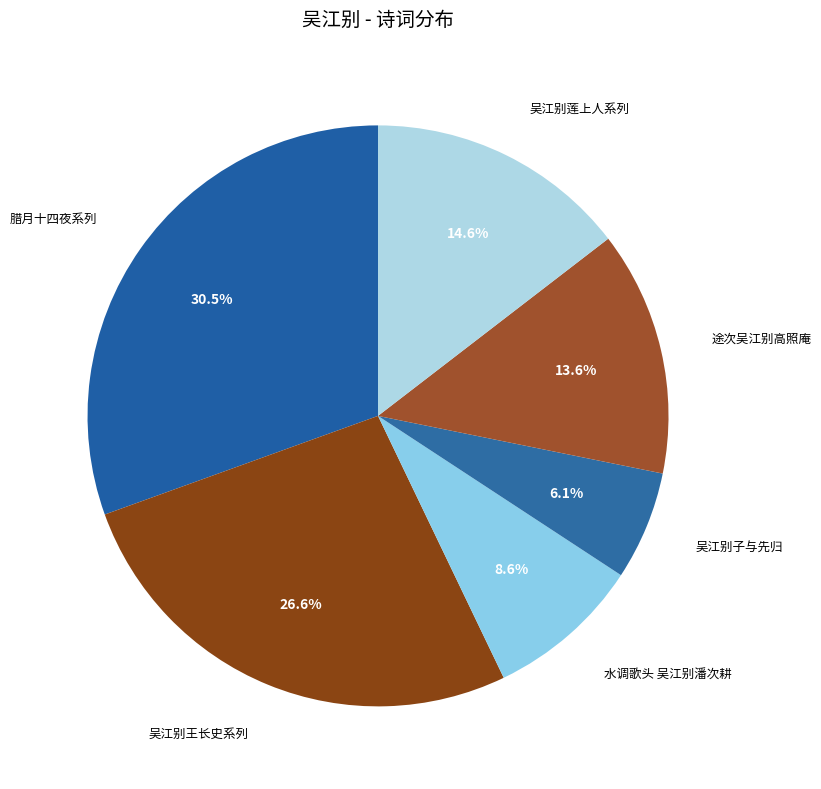

To the nearest percent, what is the difference between the largest and smallest slice percentages?

24%